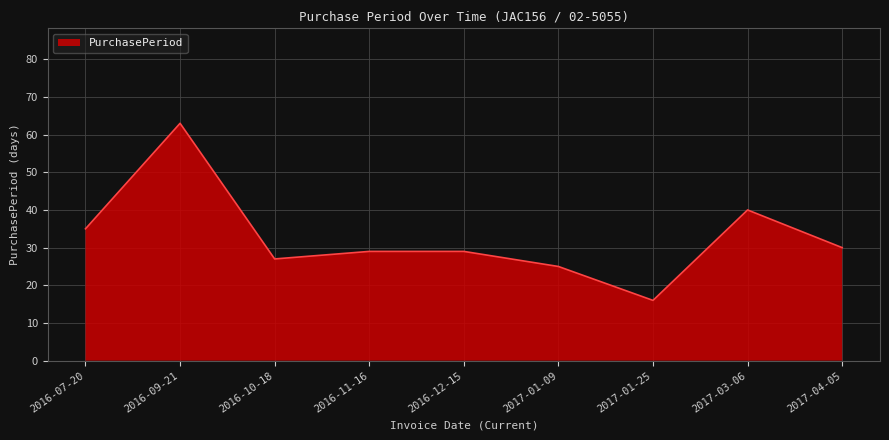

The chart shows a value of 49 at 2016-12-15. True or false?

False